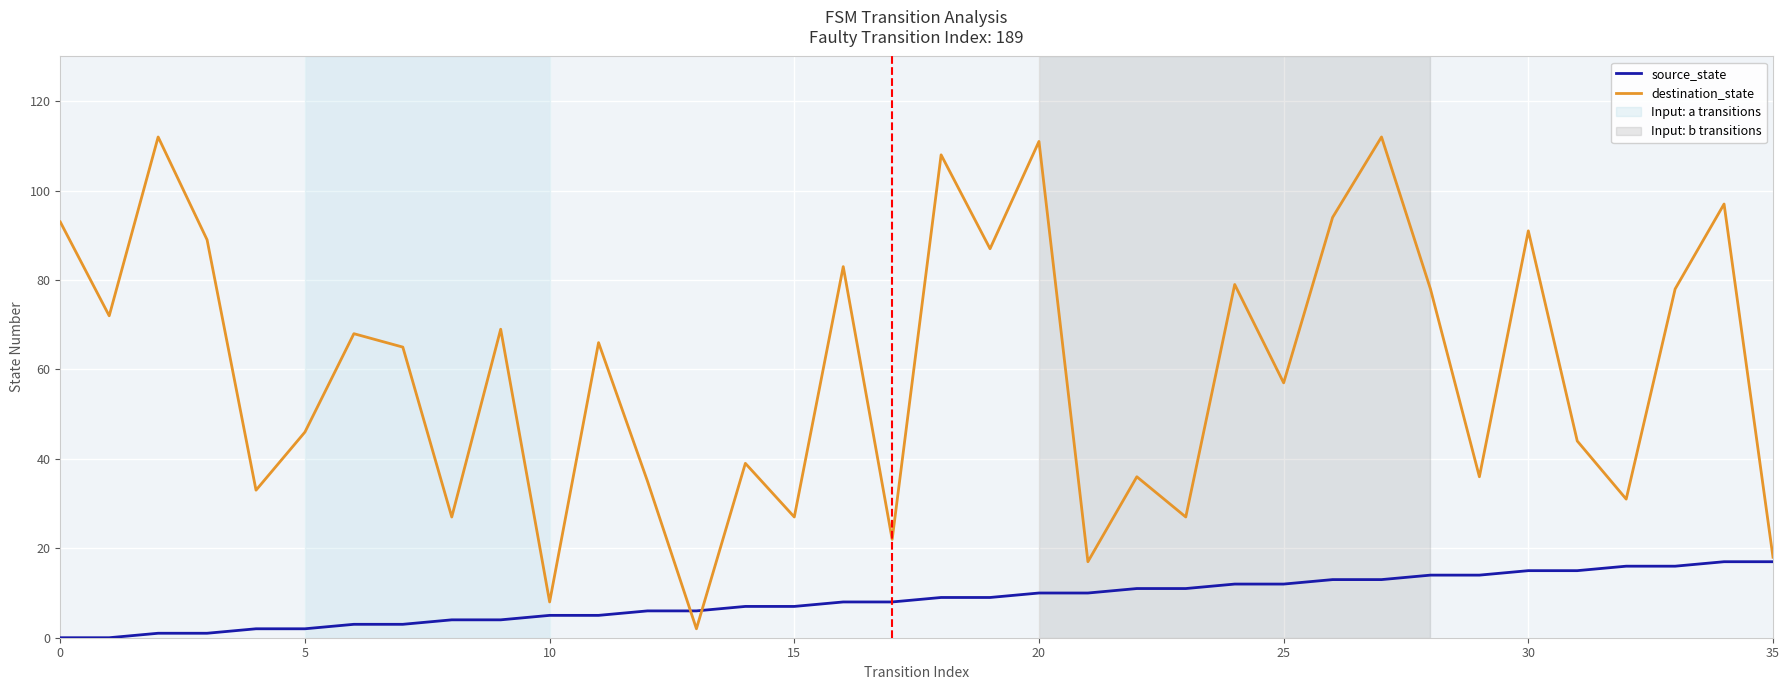

What is the maximum value shown in the chart?

112